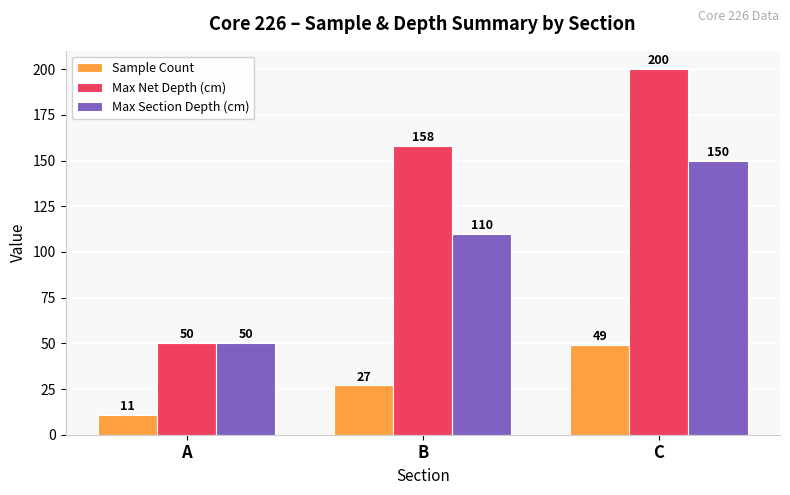

How many groups of bars are there?

3